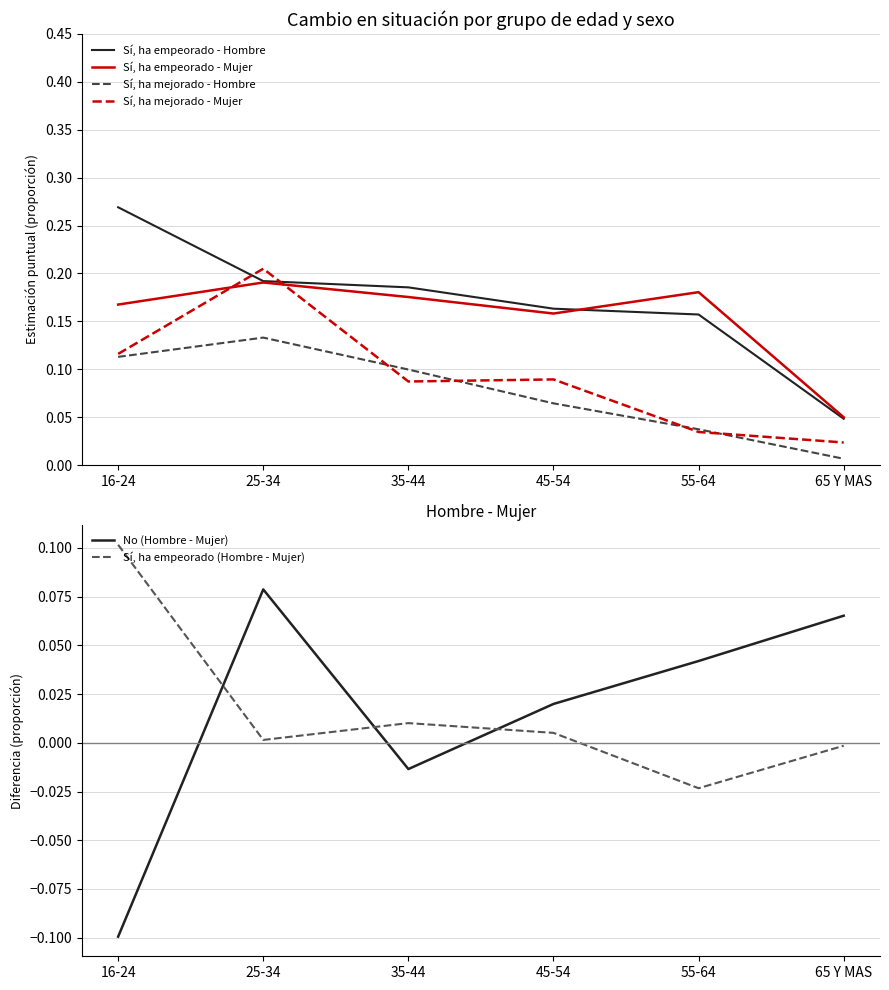

Reading left to right, what are all the values shown in this chart?

Sí, ha empeorado - Hombre: 0.3	0.2	0.2	0.2	0.2	0.0
Sí, ha empeorado - Mujer: 0.2	0.2	0.2	0.2	0.2	0.0
Sí, ha mejorado - Hombre: 0.1	0.1	0.1	0.1	0.0	0.0
Sí, ha mejorado - Mujer: 0.1	0.2	0.1	0.1	0.0	0.0
No (Hombre - Mujer): -0.1	0.1	-0.0	0.0	0.0	0.1
Sí, ha empeorado (Hombre - Mujer): 0.1	0.0	0.0	0.0	-0.0	-0.0